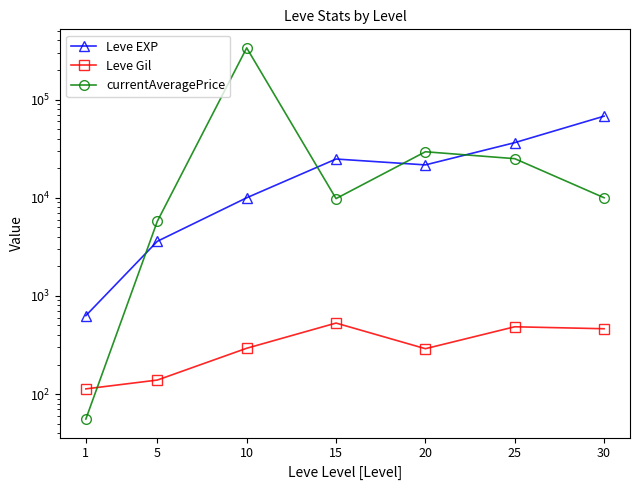

How many categories are shown in the chart?

7